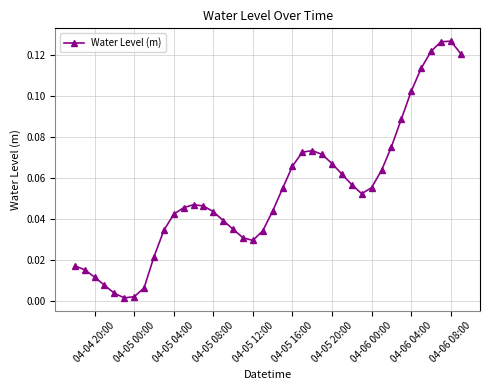

True or false: the data has more than 1 interior local peaks.

True